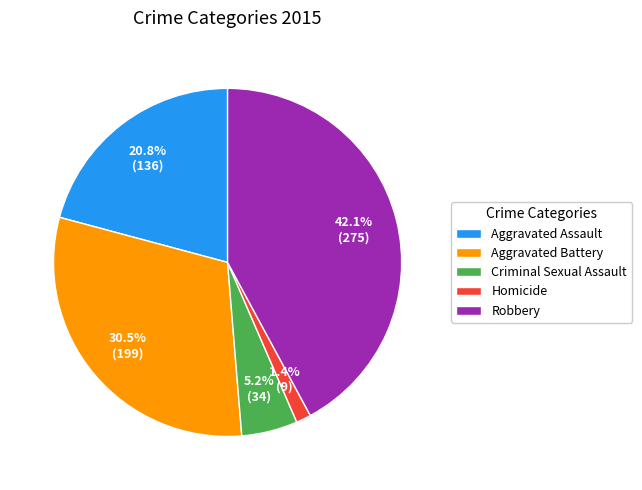

How many slices are in this pie chart?

5